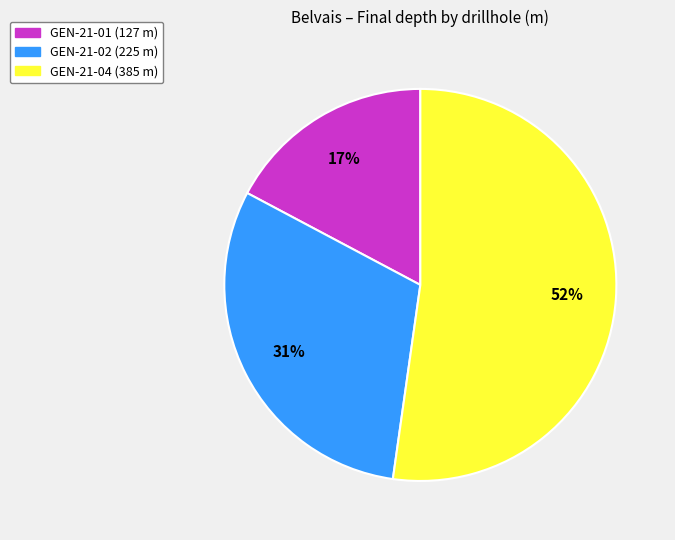

To the nearest percent, what is the difference between the GEN-21-04 and GEN-21-01 slice percentages?

35%